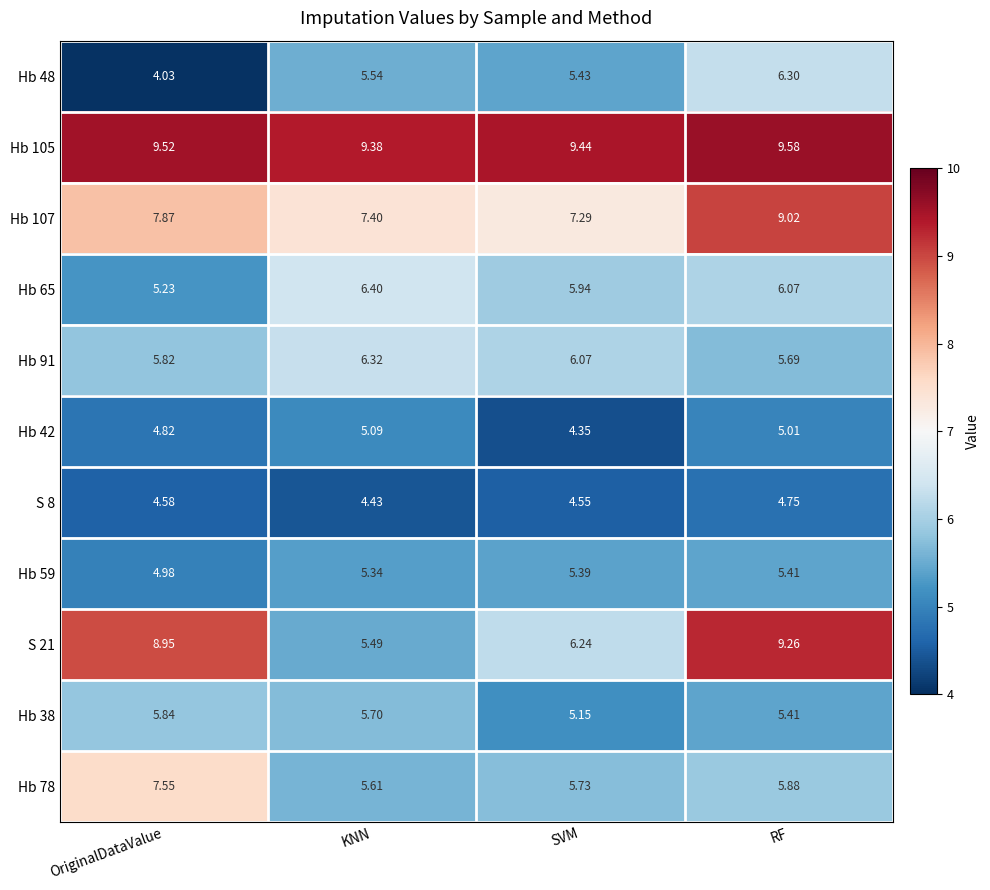

List the labels in order of Hb 65 value, largest first.

KNN, RF, SVM, OriginalDataValue